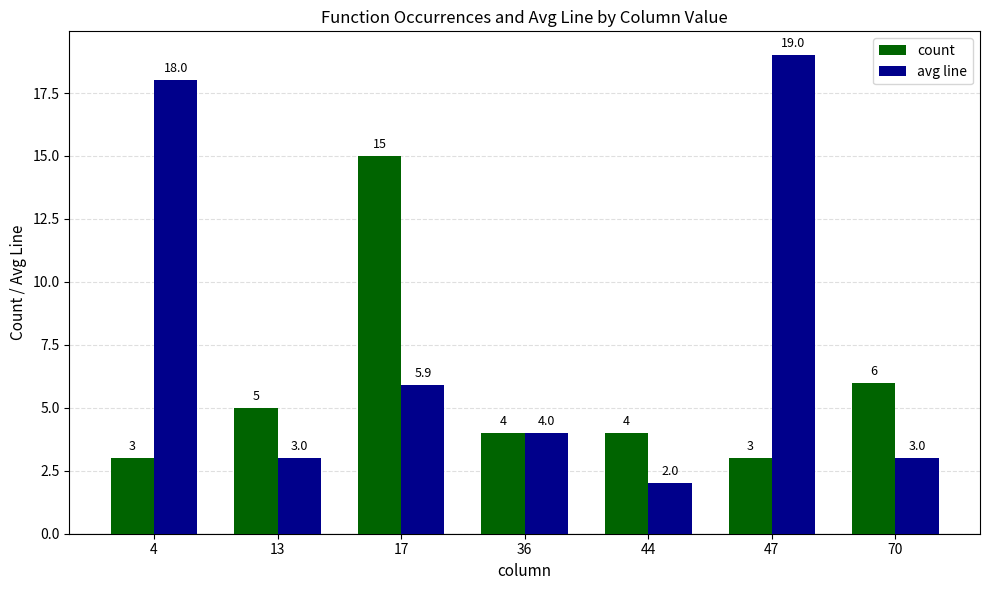

How many groups of bars are there?

7